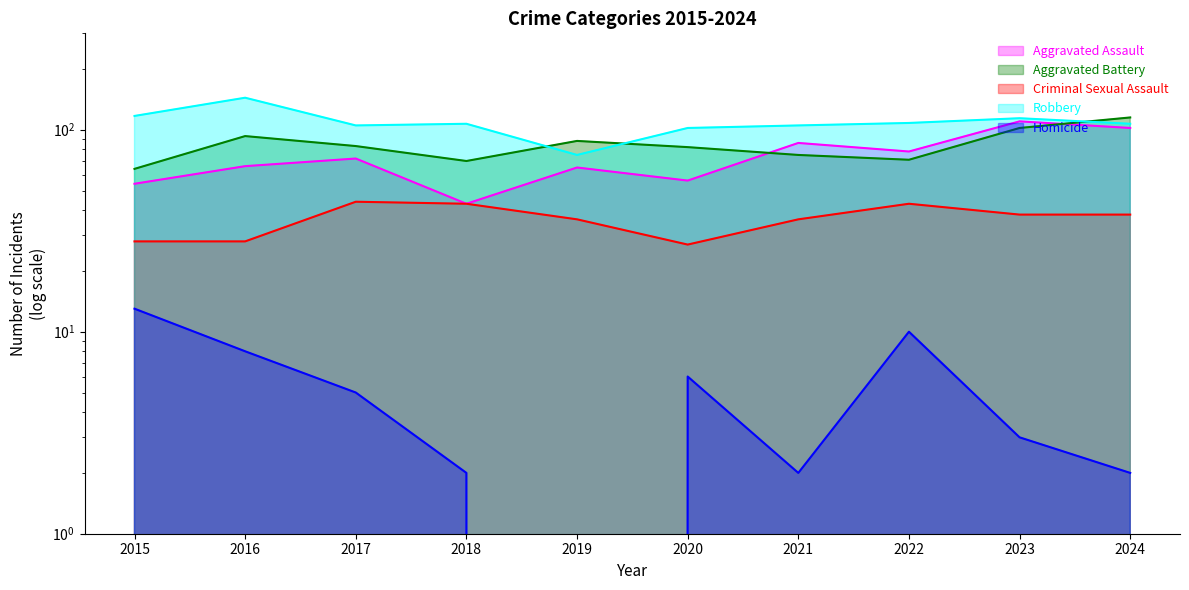

At which category is the sum across all series the highest?

2023